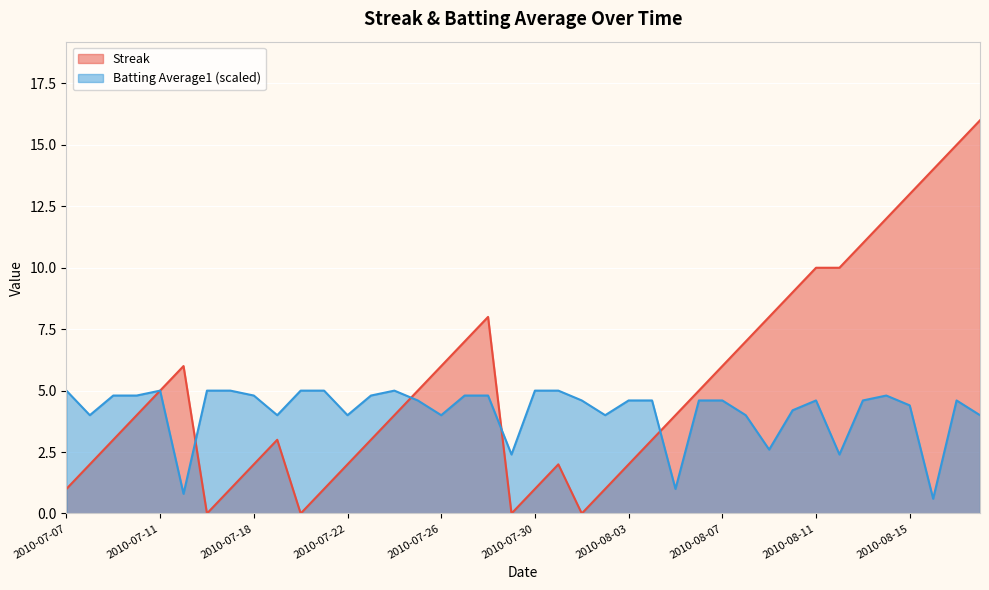

Reading right to left, what are all the values shown in this chart?

Streak: 2010-08-18=16.0	2010-08-17=15.0	2010-08-16=14.0	2010-08-15=13.0	2010-08-14=12.0	2010-08-13=11.0	2010-08-12=10.0	2010-08-11=10.0	2010-08-10=9.0	2010-08-09=8.0	2010-08-08=7.0	2010-08-07=6.0	2010-08-06=5.0	2010-08-05=4.0	2010-08-04=3.0	2010-08-03=2.0	2010-08-02=1.0	2010-08-01=0.0	2010-07-31=2.0	2010-07-30=1.0	2010-07-29=0.0	2010-07-28=8.0	2010-07-27=7.0	2010-07-26=6.0	2010-07-25=5.0	2010-07-24=4.0	2010-07-23=3.0	2010-07-22=2.0	2010-07-21=1.0	2010-07-20=0.0	2010-07-19=3.0	2010-07-18=2.0	2010-07-17=1.0	2010-07-16=0.0	2010-07-15=6.0	2010-07-11=5.0	2010-07-10=4.0	2010-07-09=3.0	2010-07-08=2.0	2010-07-07=1.0
Batting Average1: 2010-08-18=4.0	2010-08-17=4.6	2010-08-16=0.6	2010-08-15=4.4	2010-08-14=4.8	2010-08-13=4.6	2010-08-12=2.4	2010-08-11=4.6	2010-08-10=4.2	2010-08-09=2.6	2010-08-08=4.0	2010-08-07=4.6	2010-08-06=4.6	2010-08-05=1.0	2010-08-04=4.6	2010-08-03=4.6	2010-08-02=4.0	2010-08-01=4.6	2010-07-31=5.0	2010-07-30=5.0	2010-07-29=2.4	2010-07-28=4.8	2010-07-27=4.8	2010-07-26=4.0	2010-07-25=4.6	2010-07-24=5.0	2010-07-23=4.8	2010-07-22=4.0	2010-07-21=5.0	2010-07-20=5.0	2010-07-19=4.0	2010-07-18=4.8	2010-07-17=5.0	2010-07-16=5.0	2010-07-15=0.8	2010-07-11=5.0	2010-07-10=4.8	2010-07-09=4.8	2010-07-08=4.0	2010-07-07=5.0